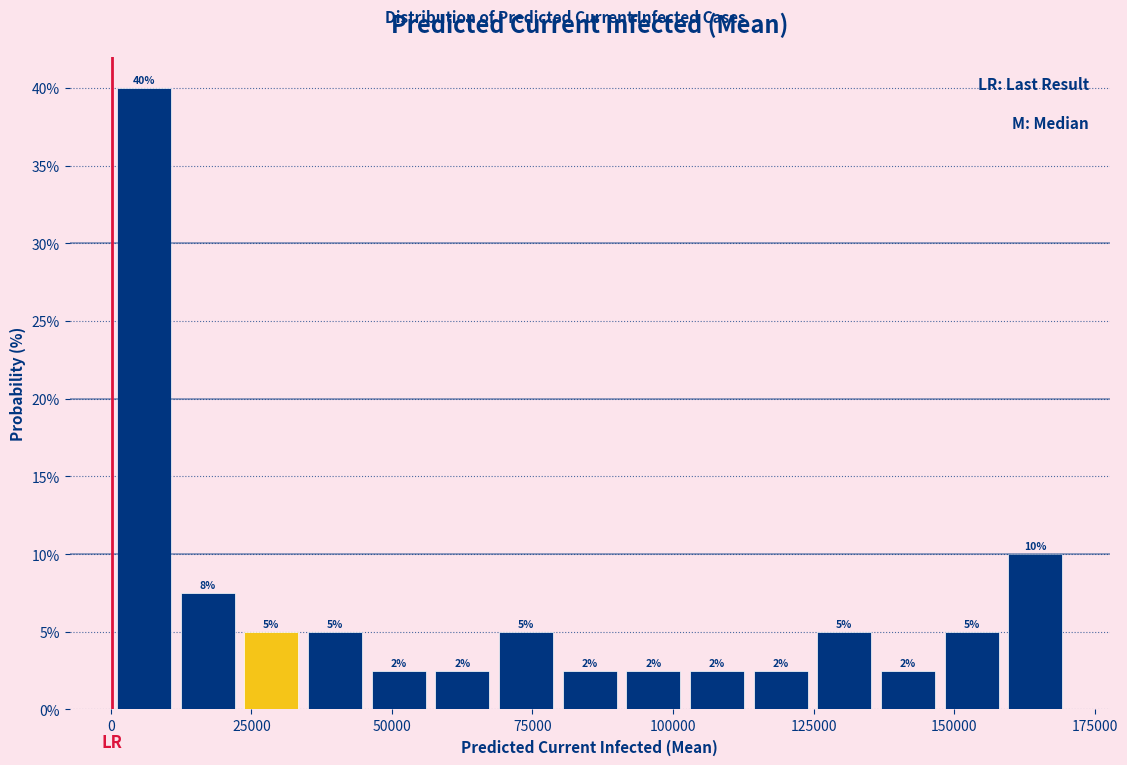

Read against the x-axis, roughly where is the centre of the tallest bar?

5000